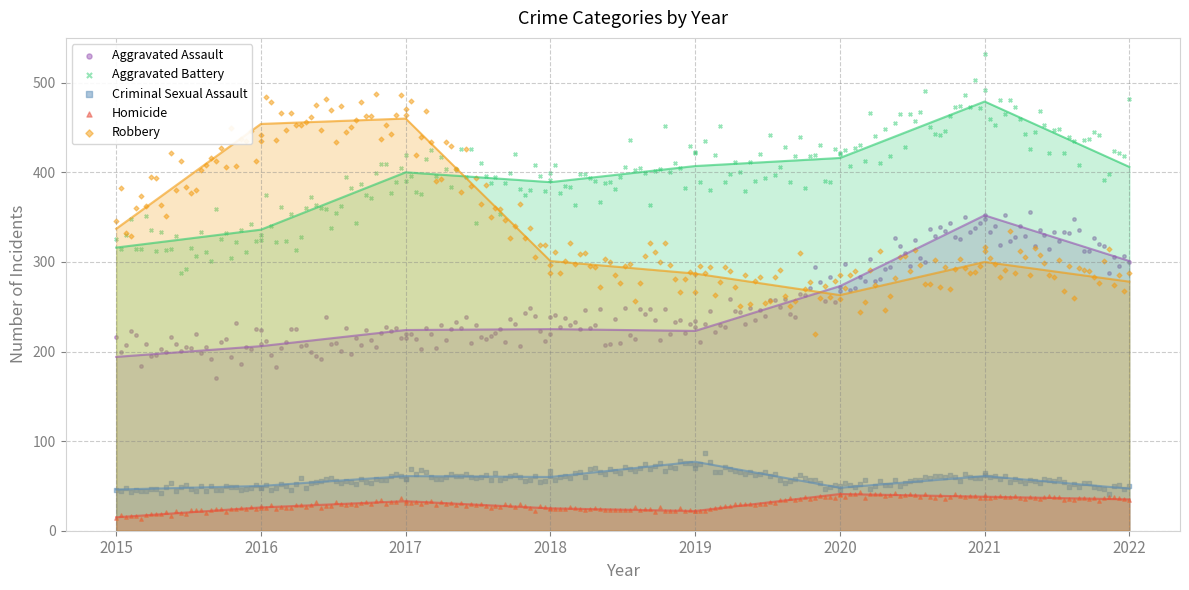

What is the total value across all series at 2017?

1178